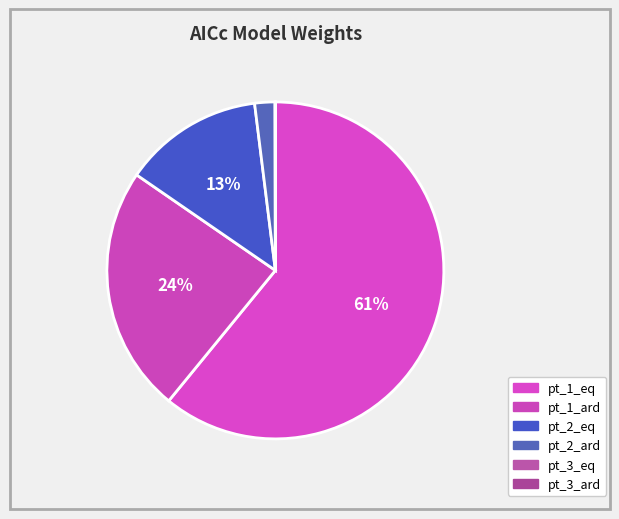

What is the smallest slice in the pie chart?

pt_3_ard